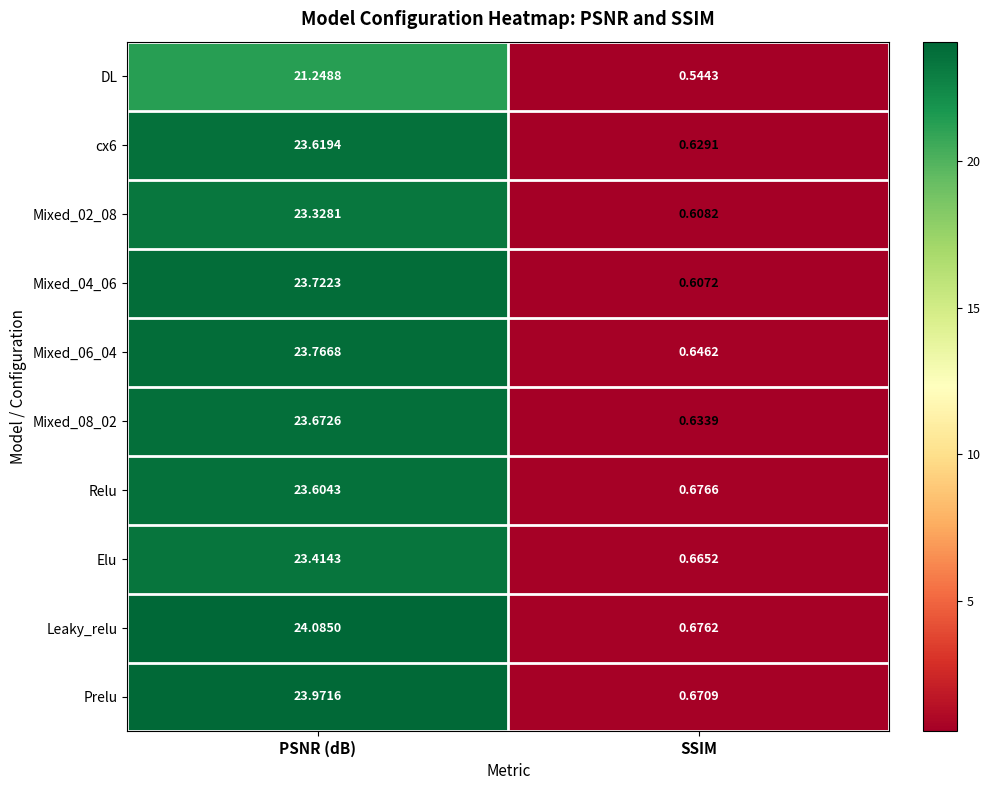

Between PSNR (dB) and SSIM, which series saw the biggest shift?

Leaky_relu